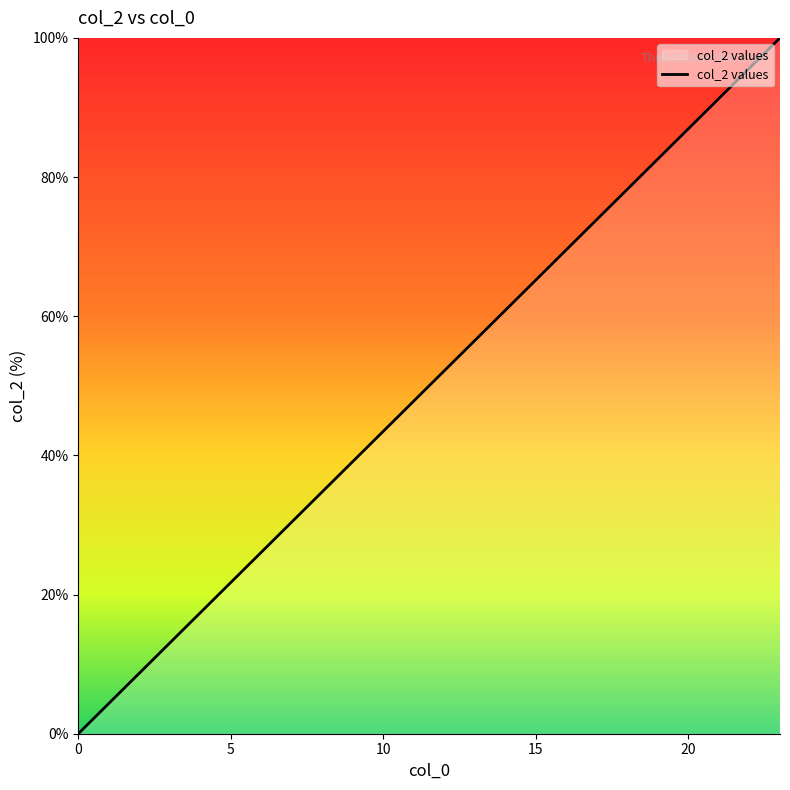

What is the difference between the maximum and minimum values?

100.0